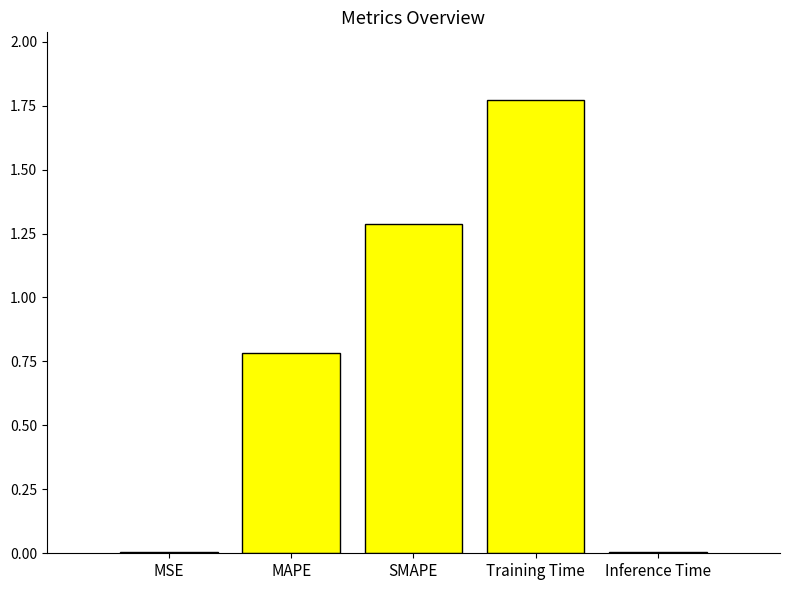

Read the value at SMAPE.

1.3